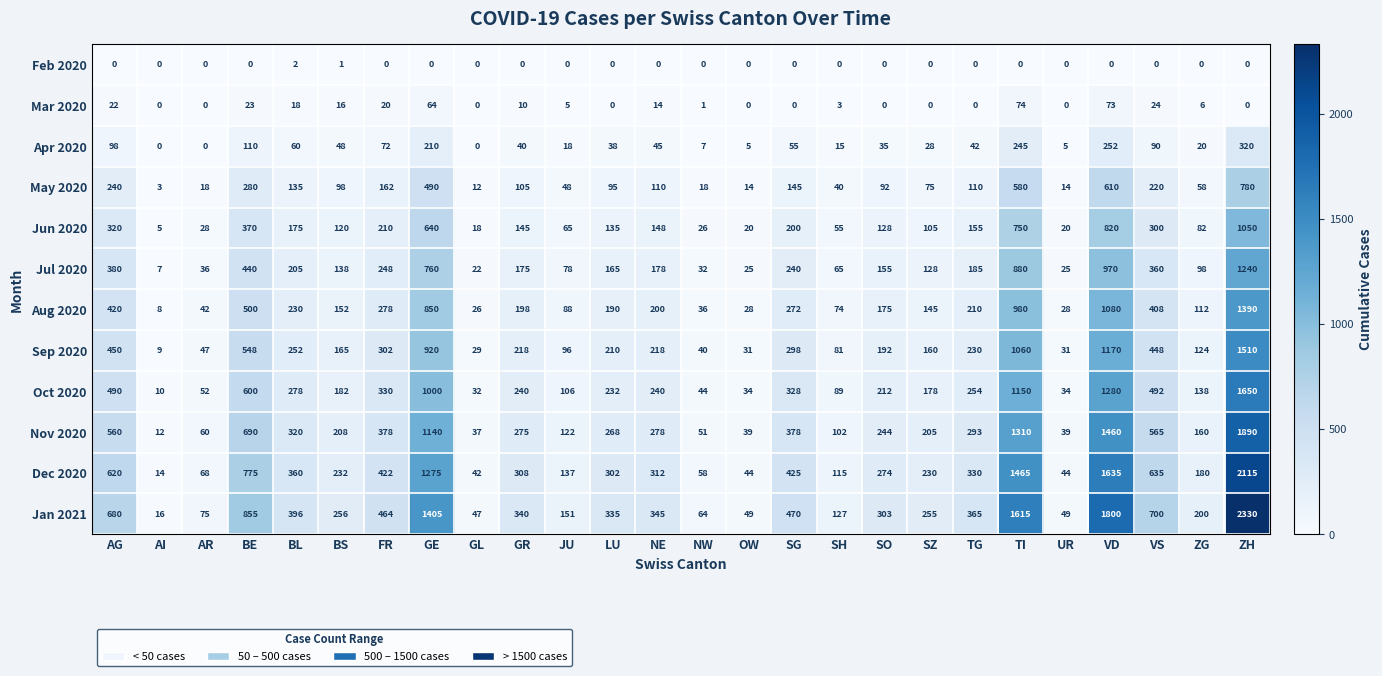

What is the difference between the highest and lowest values at SZ?

255